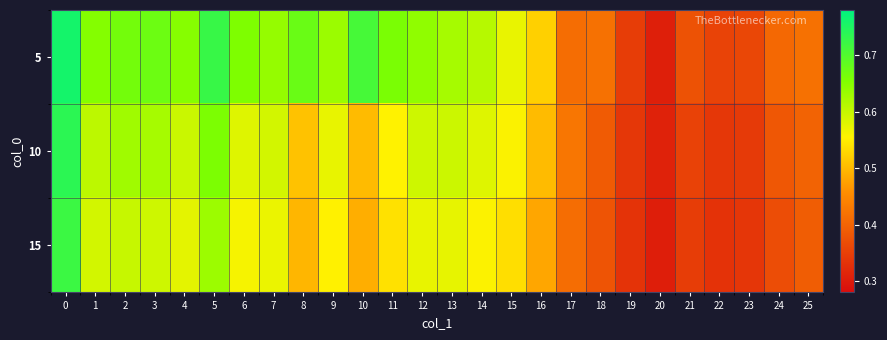

How many series are shown in this chart?

3